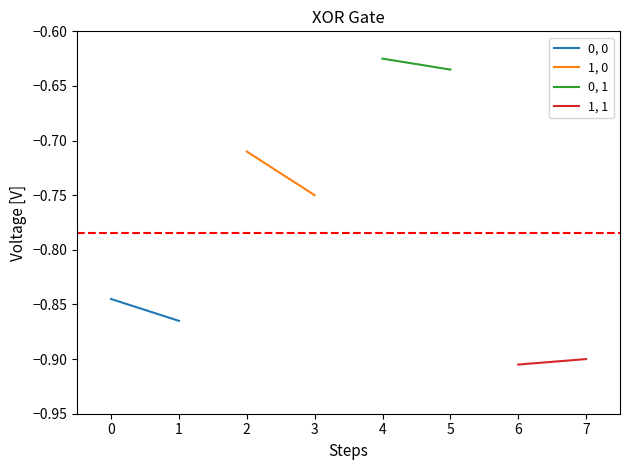

Is the value of 1, 0 at −1 greater than the value of 0, 0 at 0?

Yes